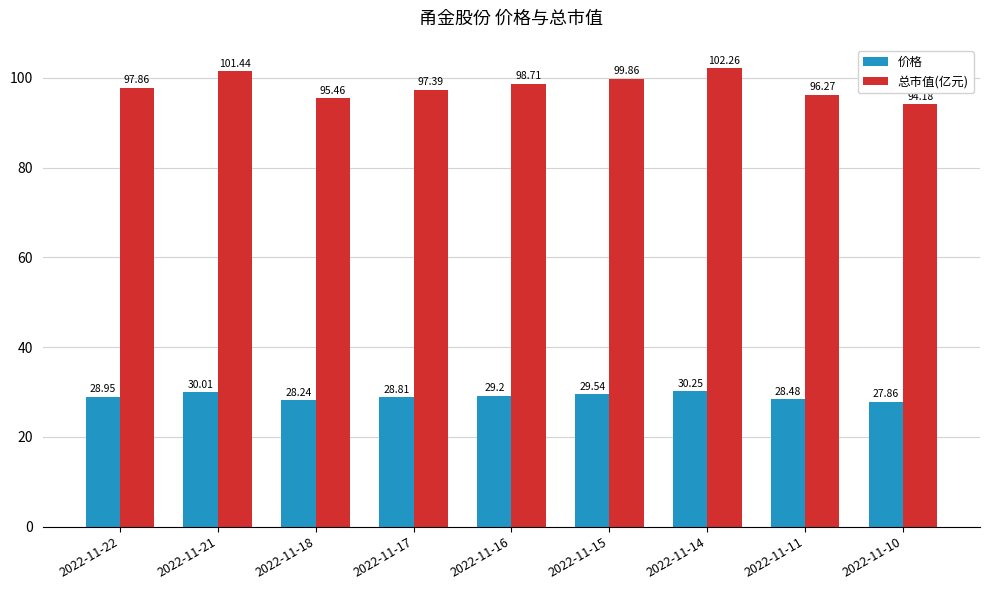

What is the total value across all series at 2022-11-22?

126.8